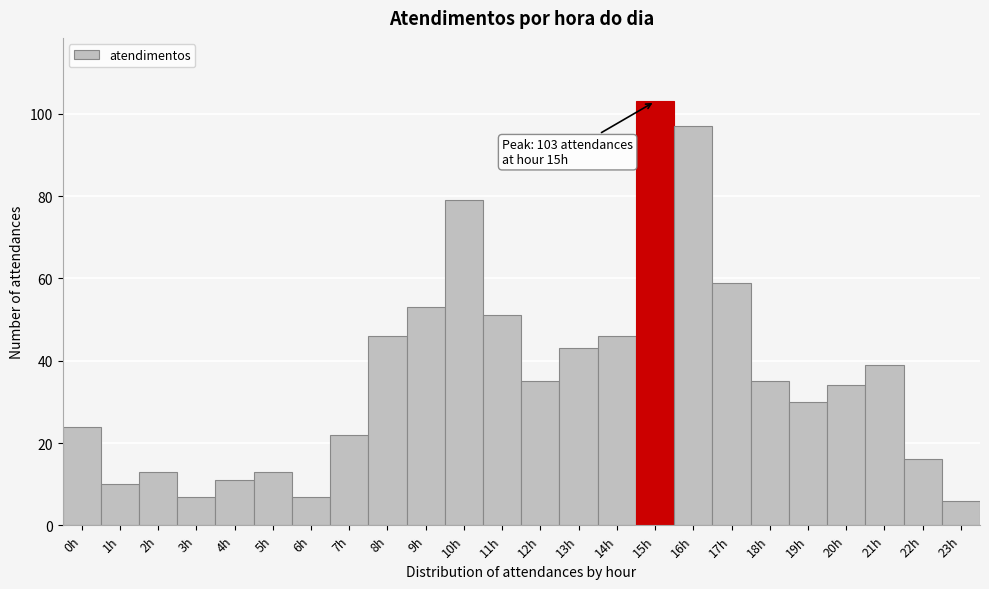

Over which range of the x-axis is the bar tallest?

14.5 to 15.5